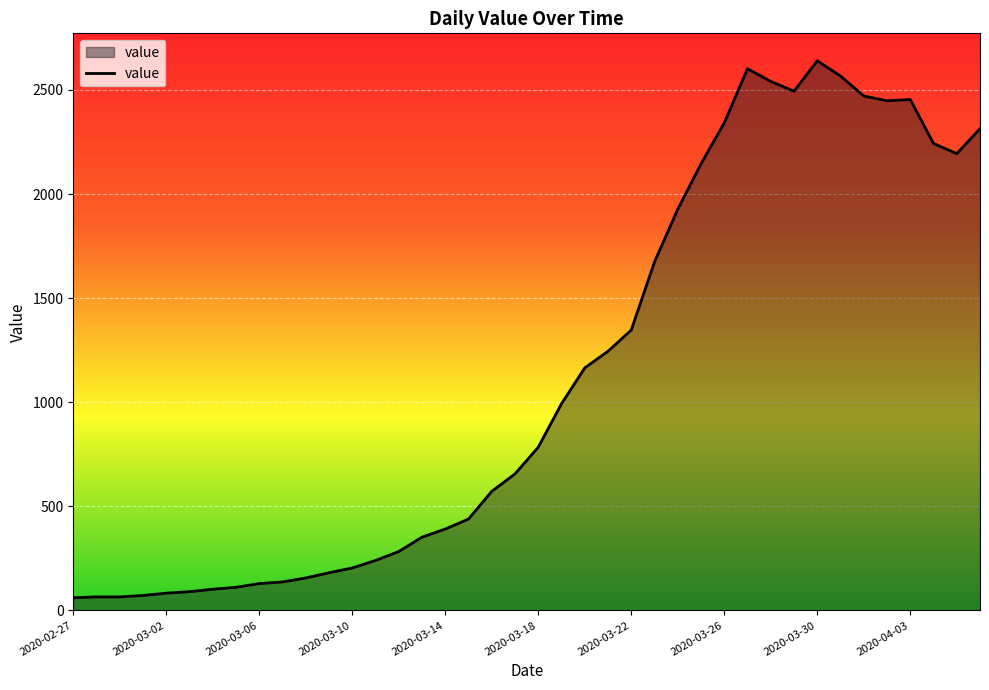

True or false: the data has more than 2 interior local peaks.

True